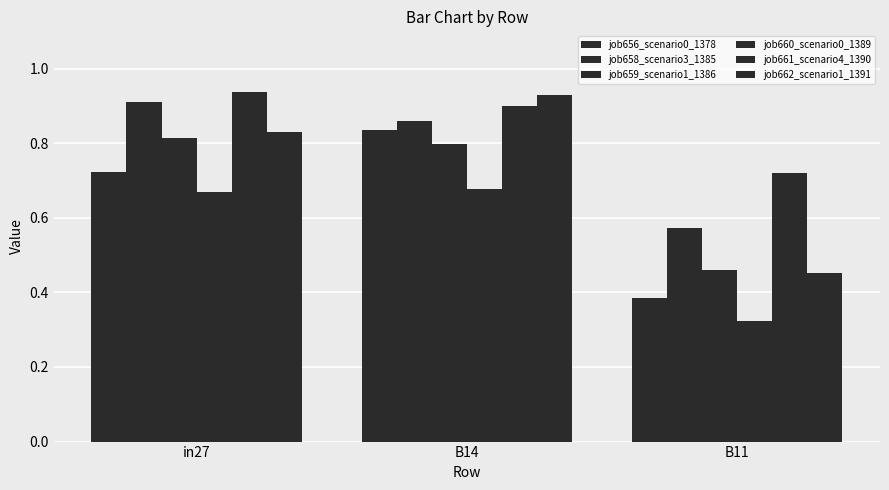

How many categories are shown in the chart?

3